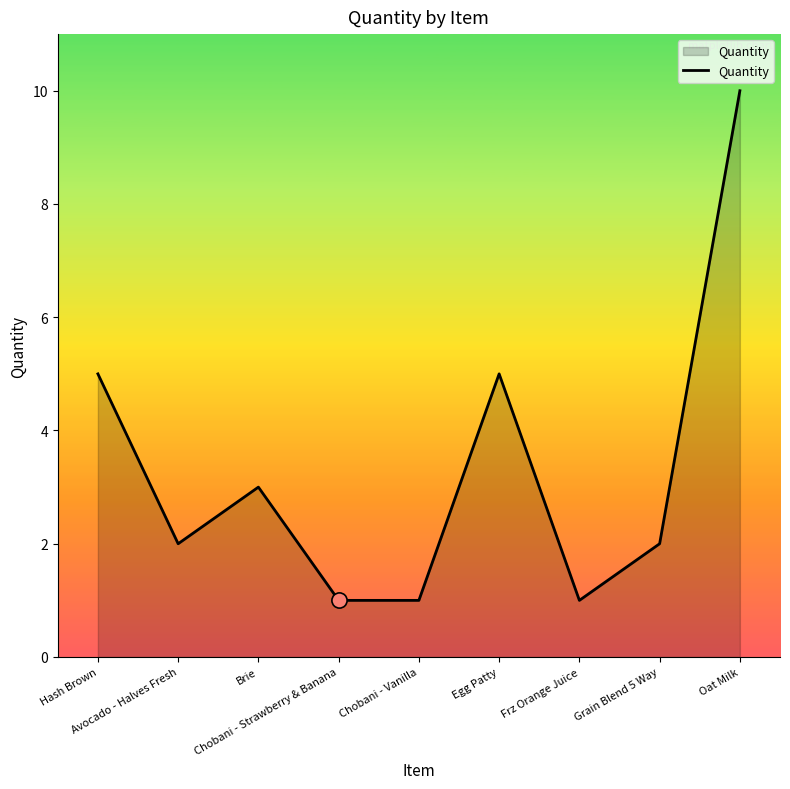

Between Oat Milk and Hash Brown, which is larger?

Oat Milk